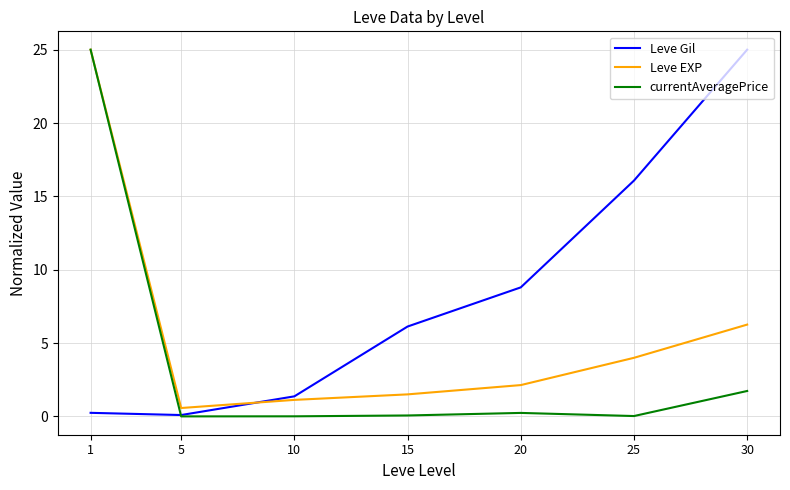

What is the maximum value for Leve EXP?

25.0